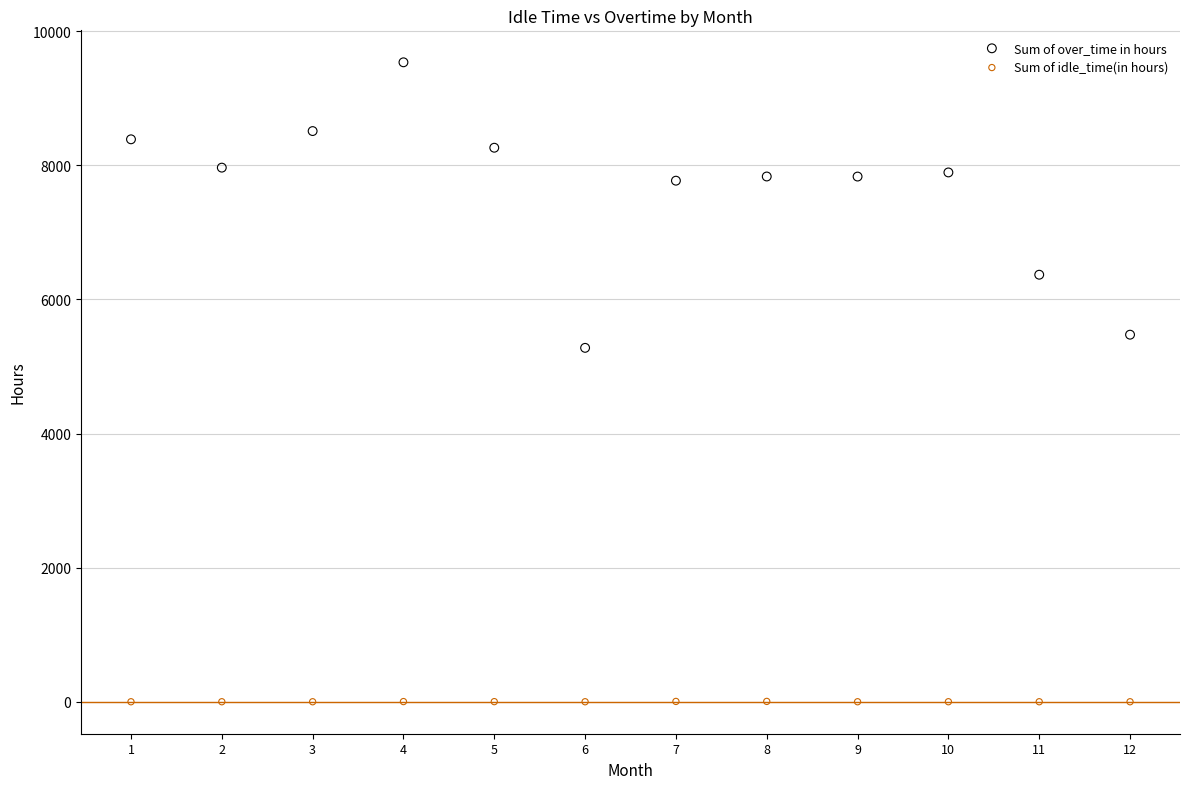

Which series has the widest spread of Y values?

Sum of over_time in hours